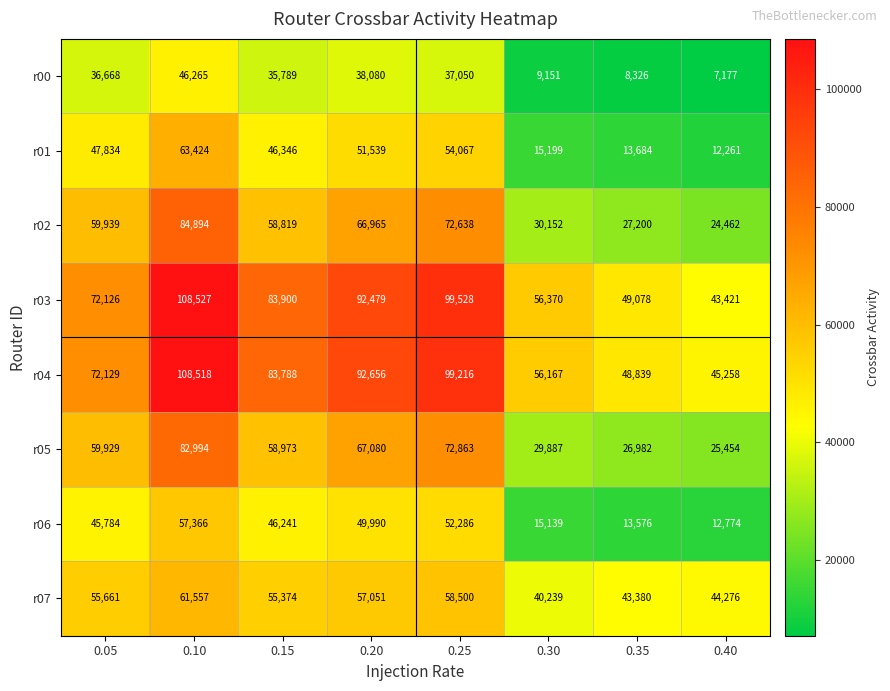

What is the total value across all series at 0.40?

215083